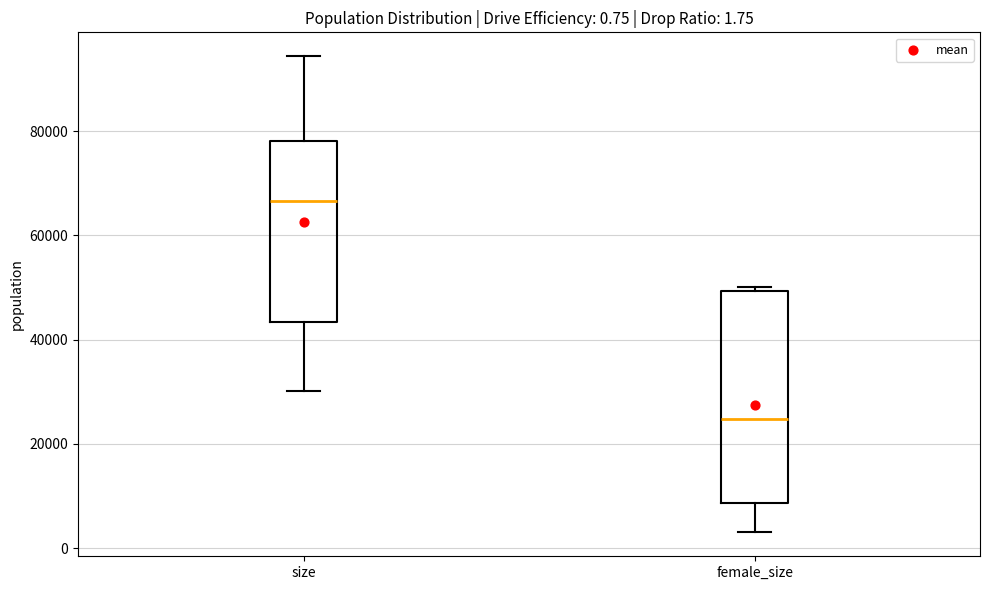

Which box is the tallest, from its lower edge to its upper edge?

female_size